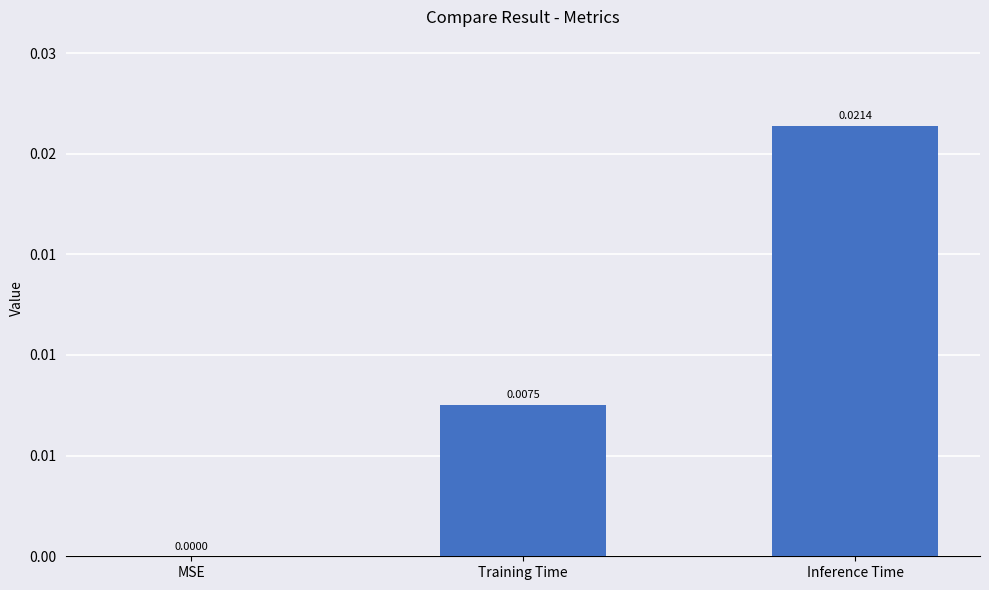

Does the chart contain any negative values?

No